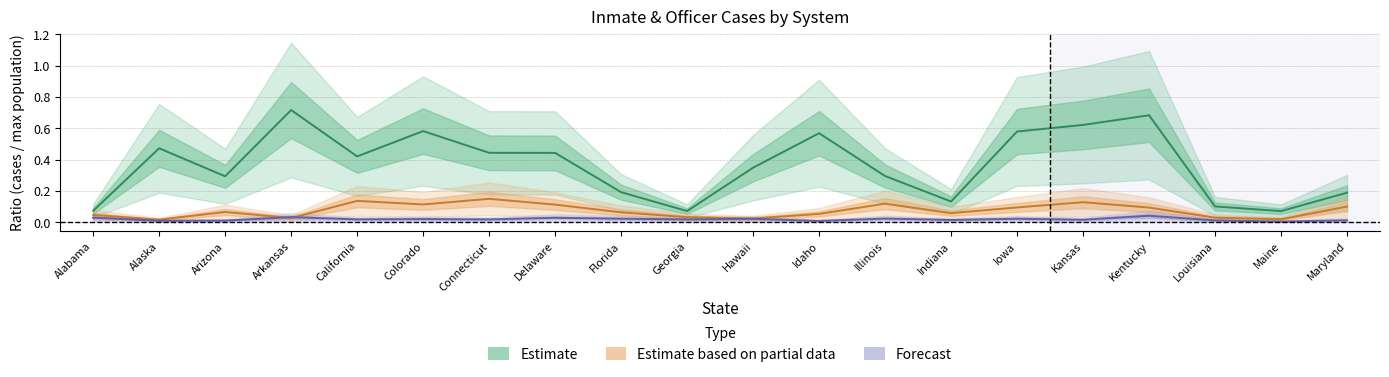

At which category does Estimate reach its first local valley?

Arizona